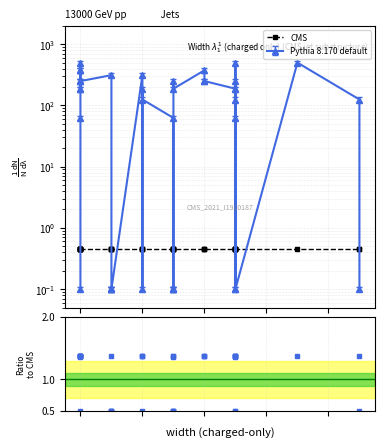

In Ratio to CMS, how many points are higher than both neighbors (excluding endpoints)?

9